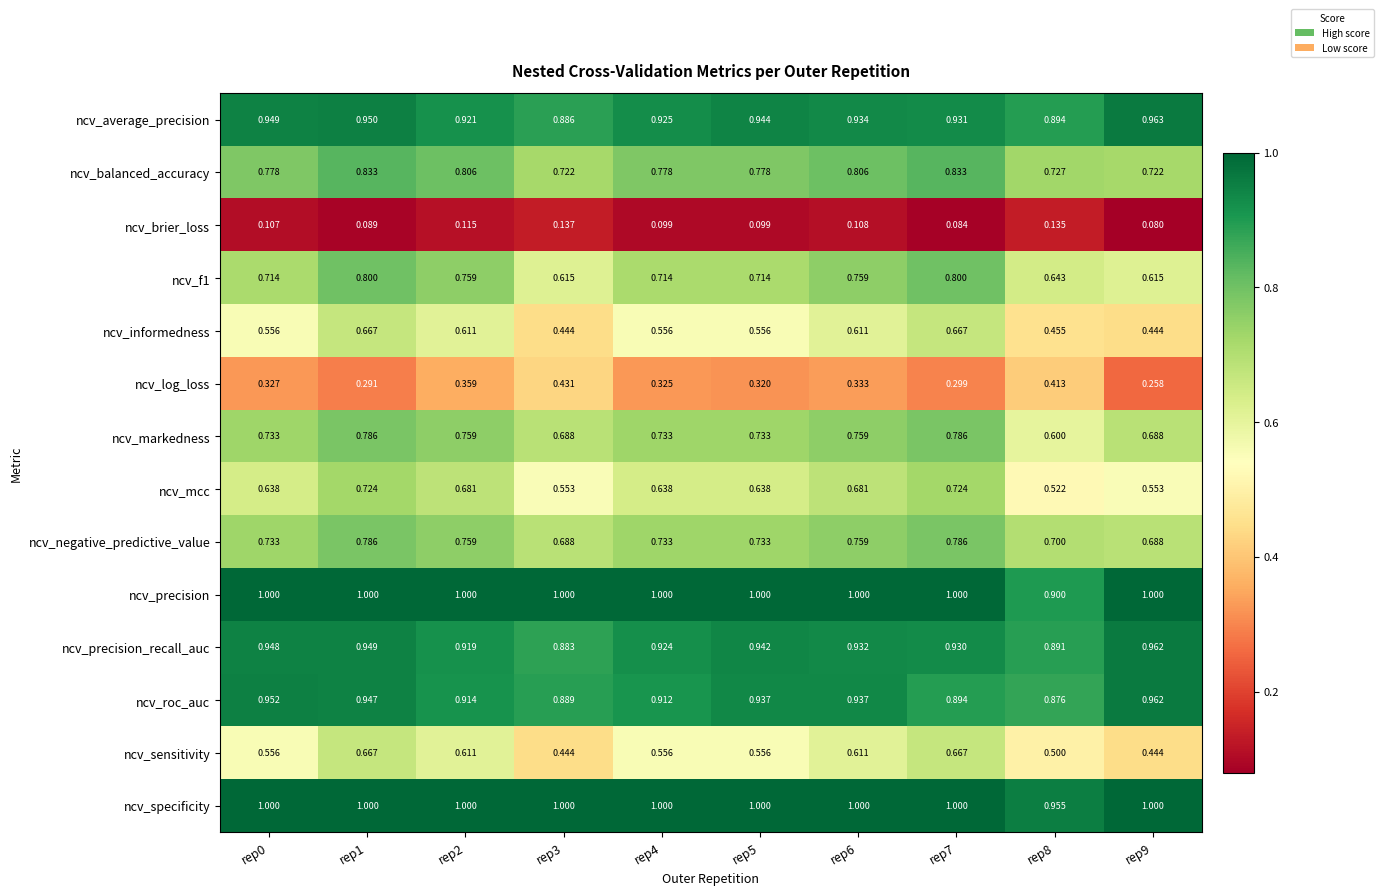

Which series has the largest total across all categories?

ncv_specificity